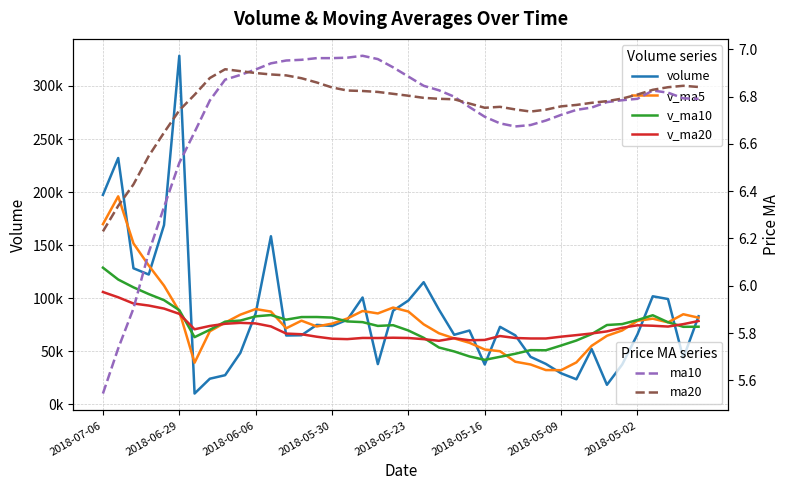

What value does the volume series have at 2018-05-30?

73632.0